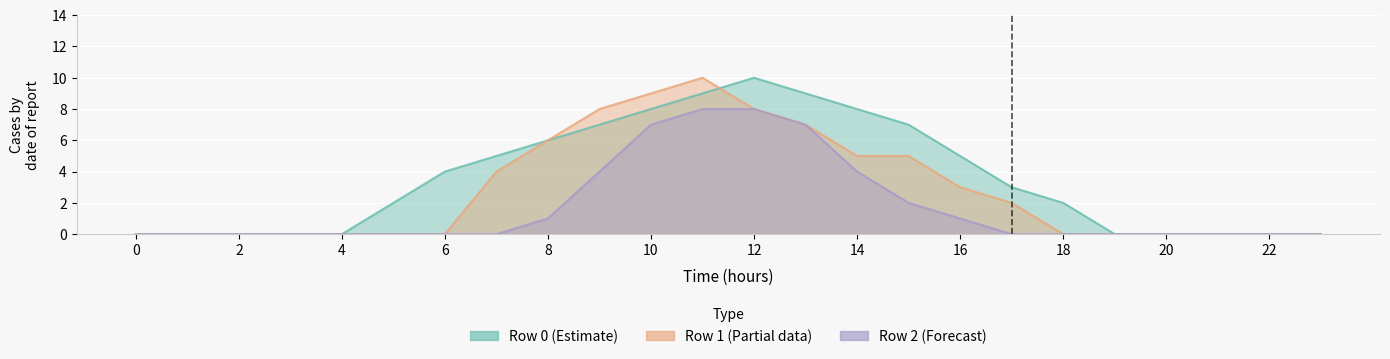

Reading right to left, extract all data points from this chart.

Row 0: 23=0	22=0	21=0	20=0	19=0	18=2	17=3	16=5	15=7	14=8	13=9	12=10	11=9	10=8	9=7	8=6	7=5	6=4	5=2	4=0	3=0	2=0	1=0	0=0
Row 1: 23=0	22=0	21=0	20=0	19=0	18=0	17=2	16=3	15=5	14=5	13=7	12=8	11=10	10=9	9=8	8=6	7=4	6=0	5=0	4=0	3=0	2=0	1=0	0=0
Row 2: 23=0	22=0	21=0	20=0	19=0	18=0	17=0	16=1	15=2	14=4	13=7	12=8	11=8	10=7	9=4	8=1	7=0	6=0	5=0	4=0	3=0	2=0	1=0	0=0